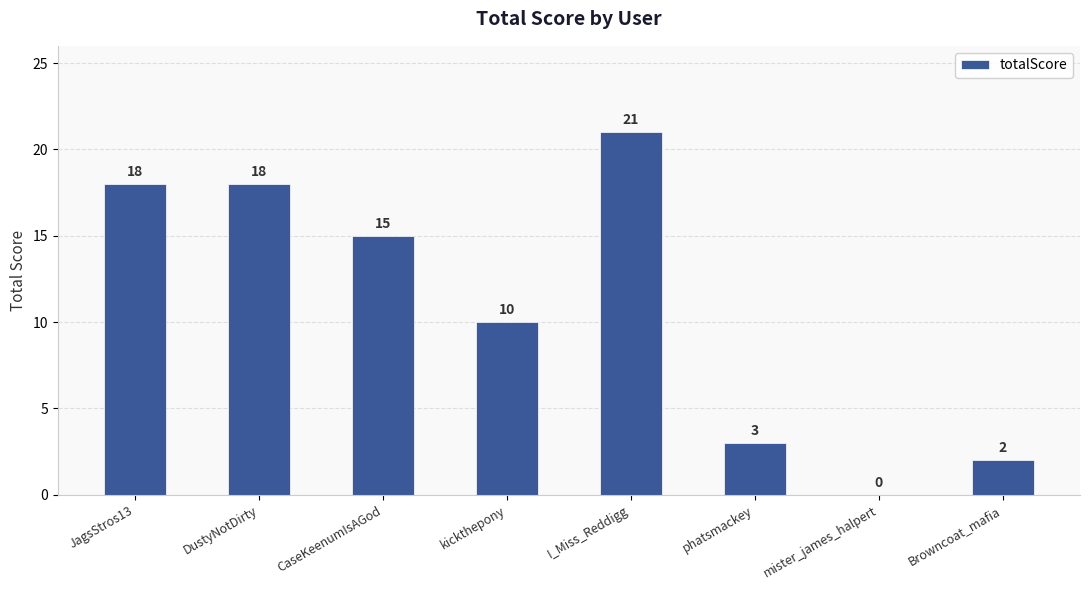

What is the sum of all values?

87